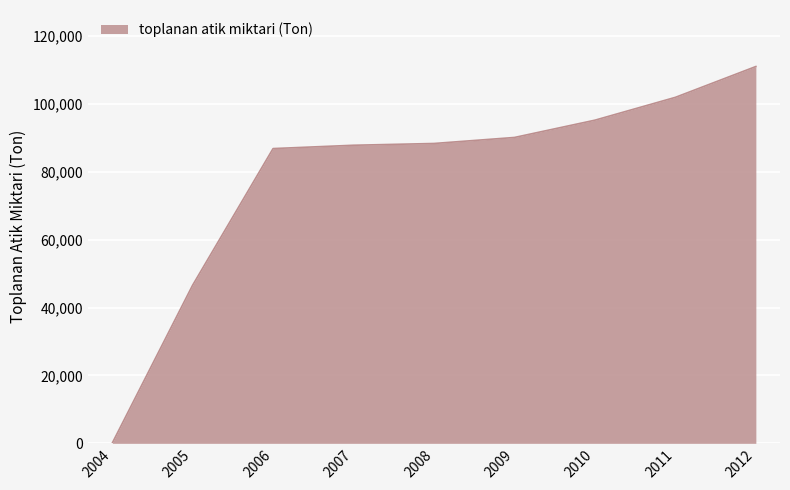

Reading left to right, list all the values displayed in this chart.

2004=0	2005=46585	2006=86853	2007=87833	2008=88355	2009=90128	2010=95224	2011=101952	2012=111035